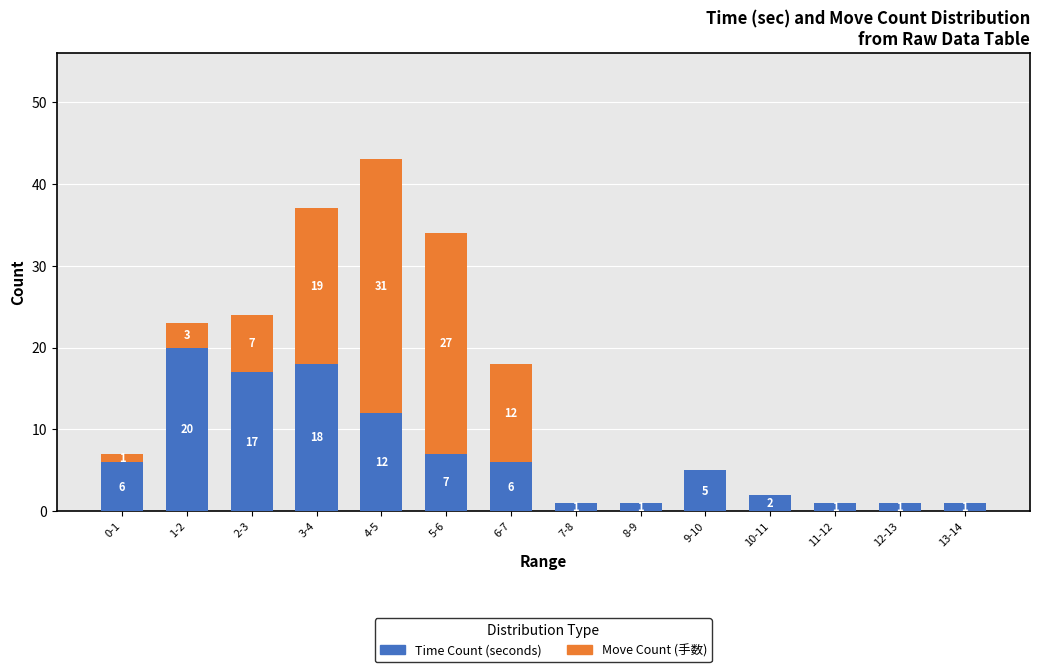

Count the number of data series in this chart.

2